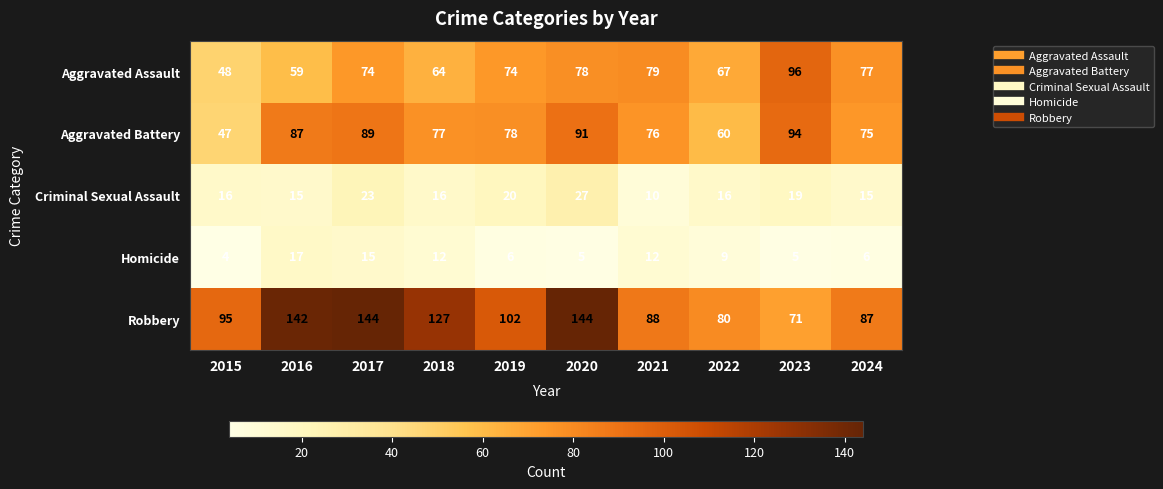

Where is Aggravated Battery nearest to the value 70?

2024